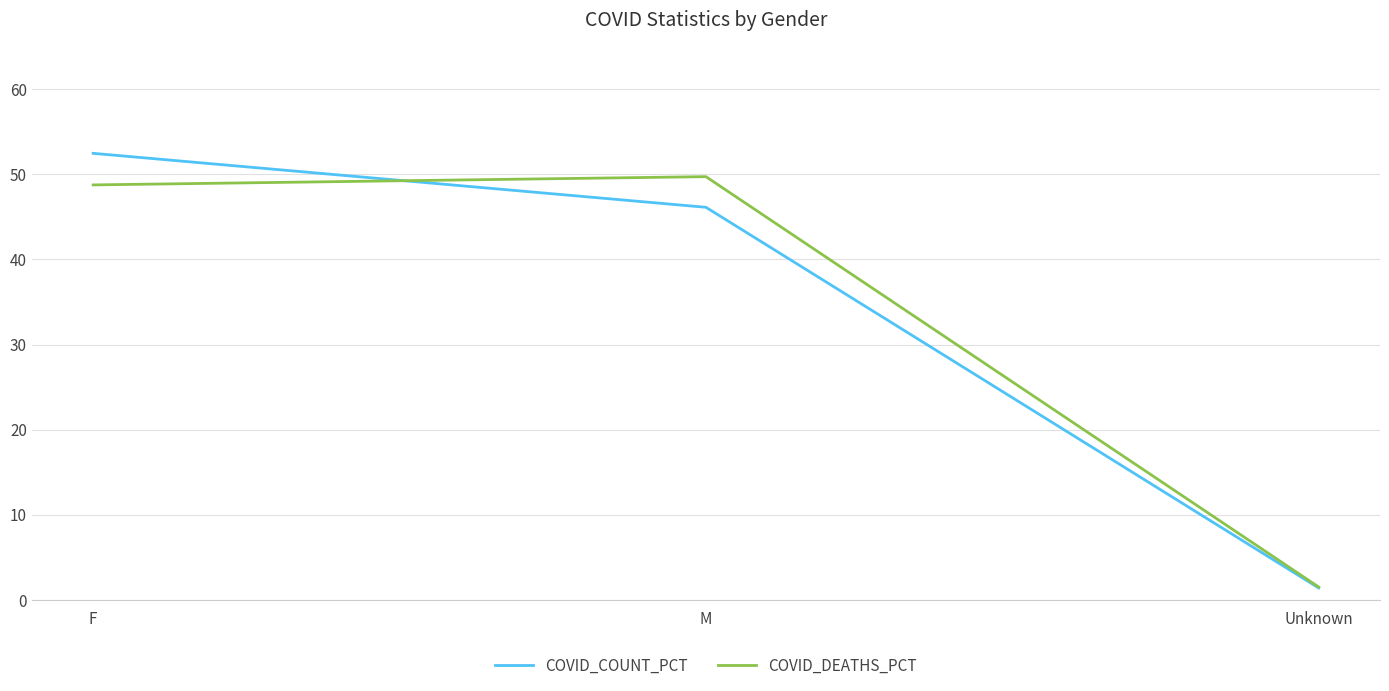

The COVID_DEATHS_PCT series shows 85.9 at M. True or false?

False